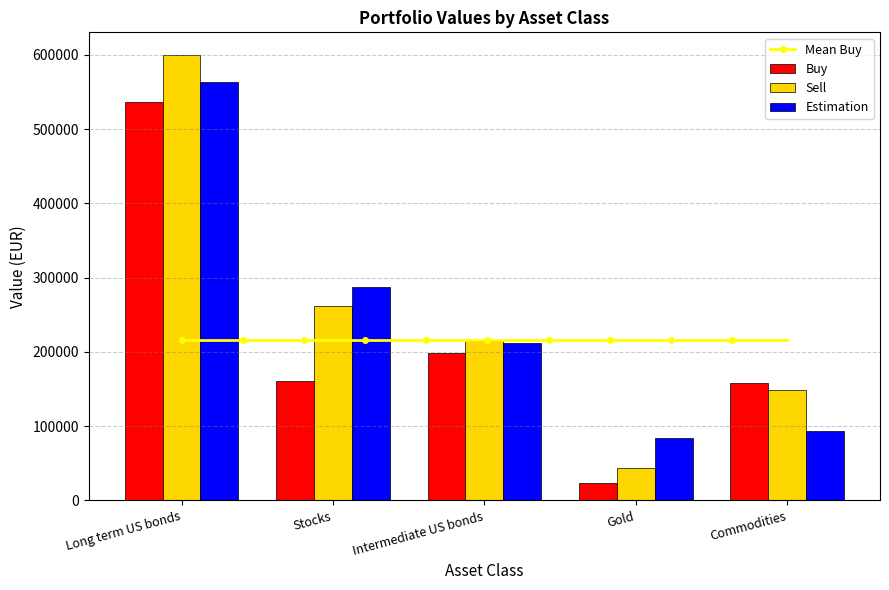

Rank the series by their average value, from highest to lowest.

Sell, Estimation, Buy